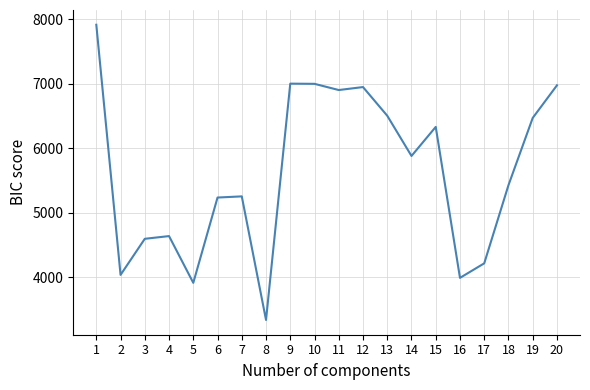

What is the smallest value displayed?

3342